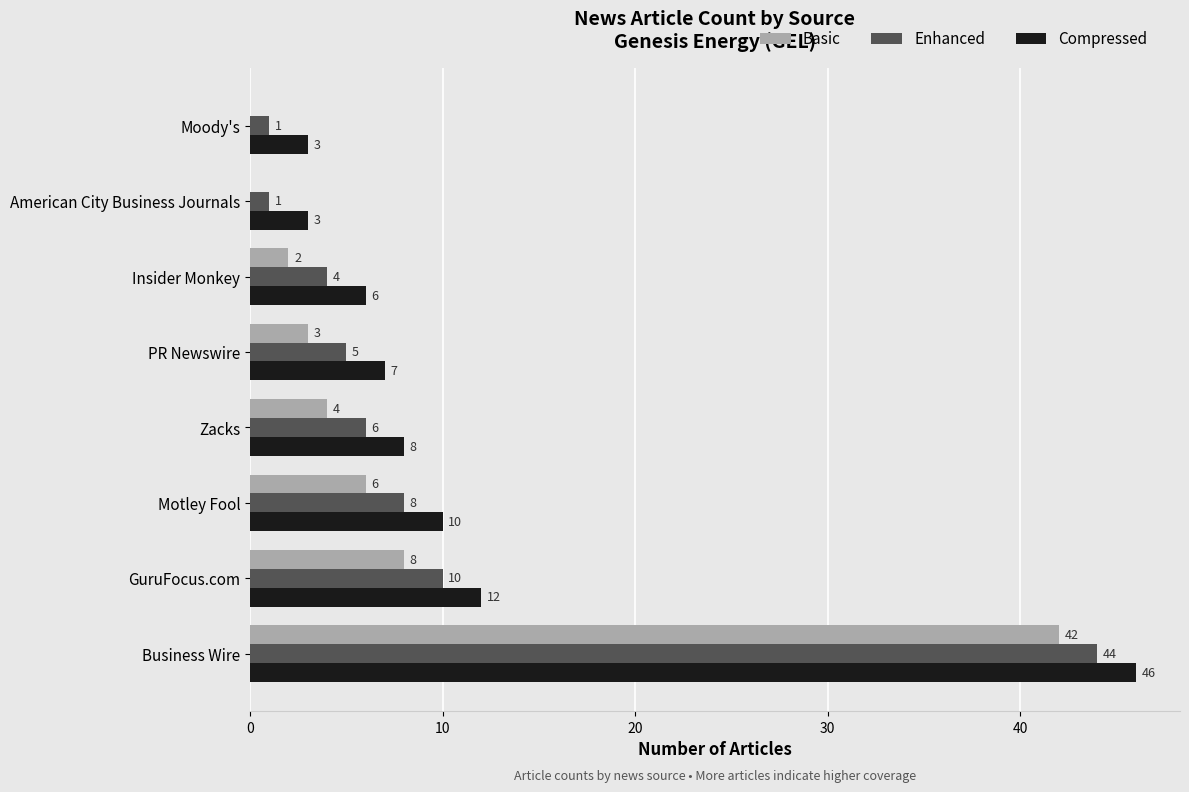

At which label is Basic closest to 21?

GuruFocus.com